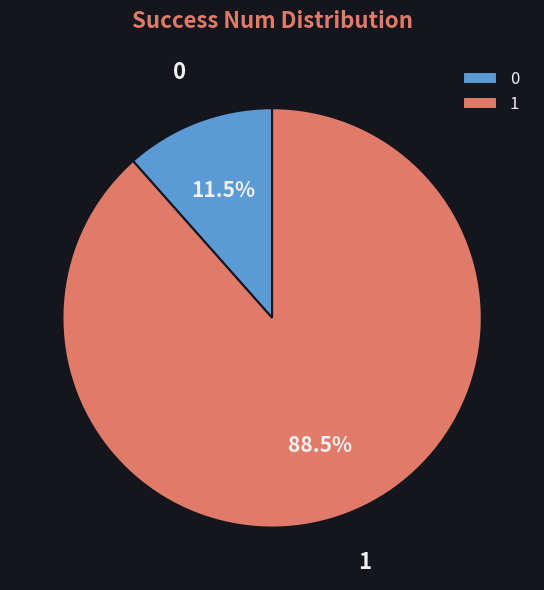

To the nearest percent, what is the combined percentage of 0 and 1?

100%